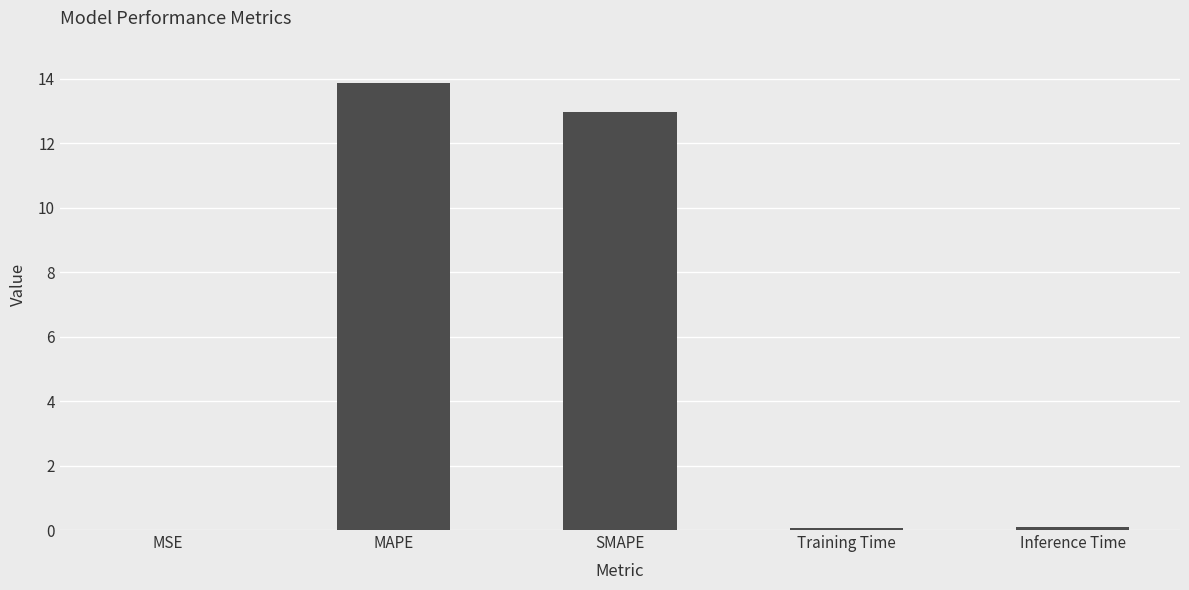

Between Training Time and MAPE, which is larger?

MAPE